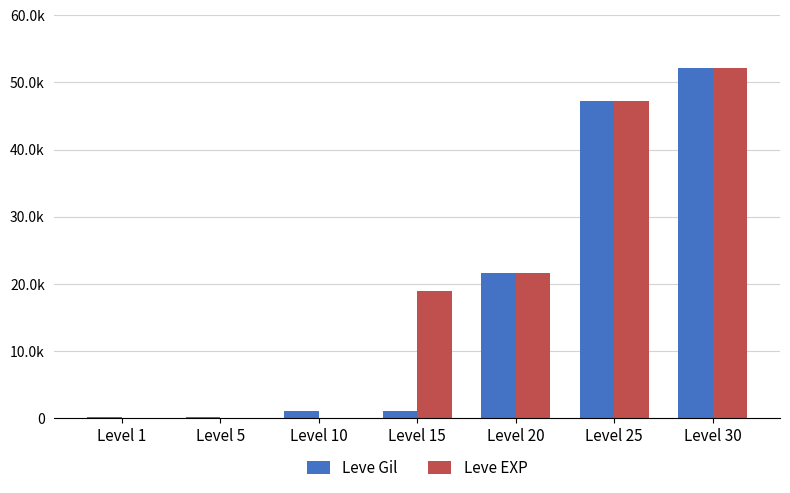

Are the bars grouped side by side (vs. stacked)?

Yes